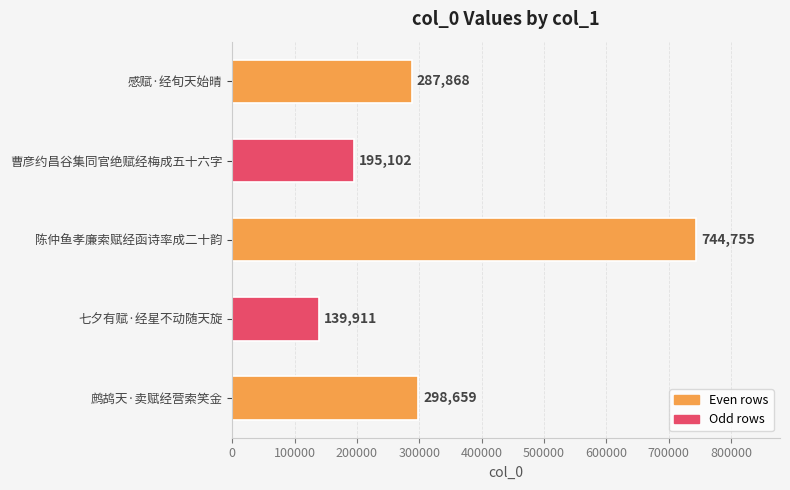

Where is the data nearest to the value 442333?

鹧鸪天·卖赋经营索笑金